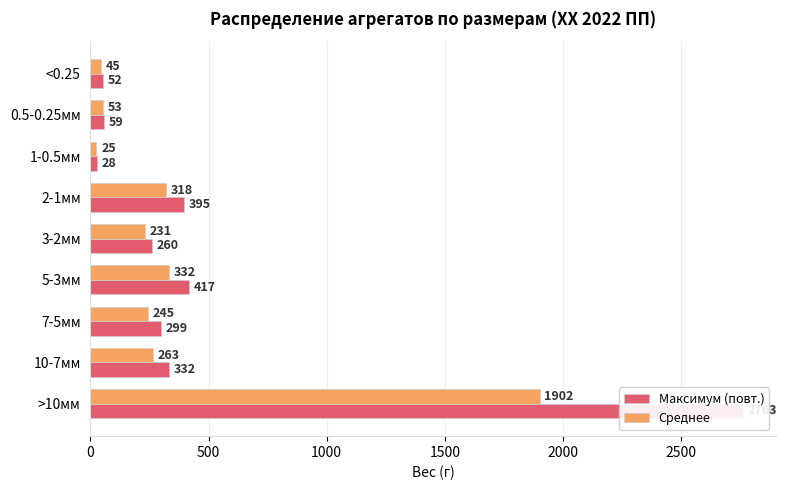

What is the difference between the maximum and minimum values in the Среднее series?

1877